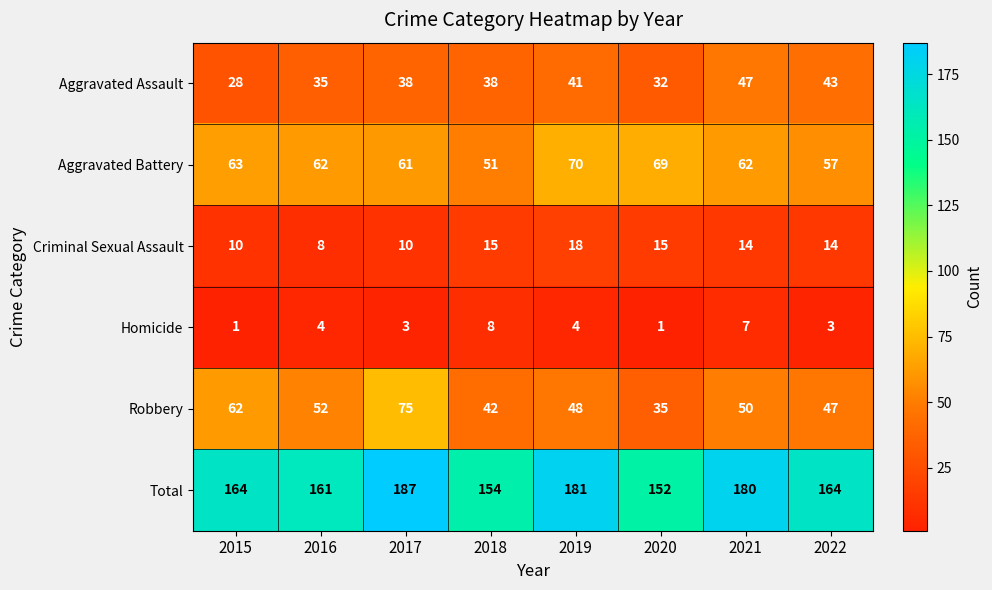

The value of Aggravated Assault at 2021 is 47. True or false?

True